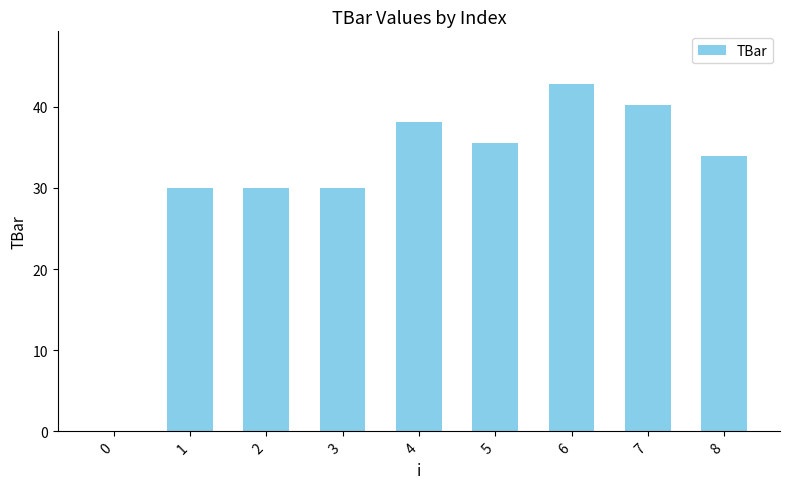

What is the sum of the values at 2 and 3?

60.0